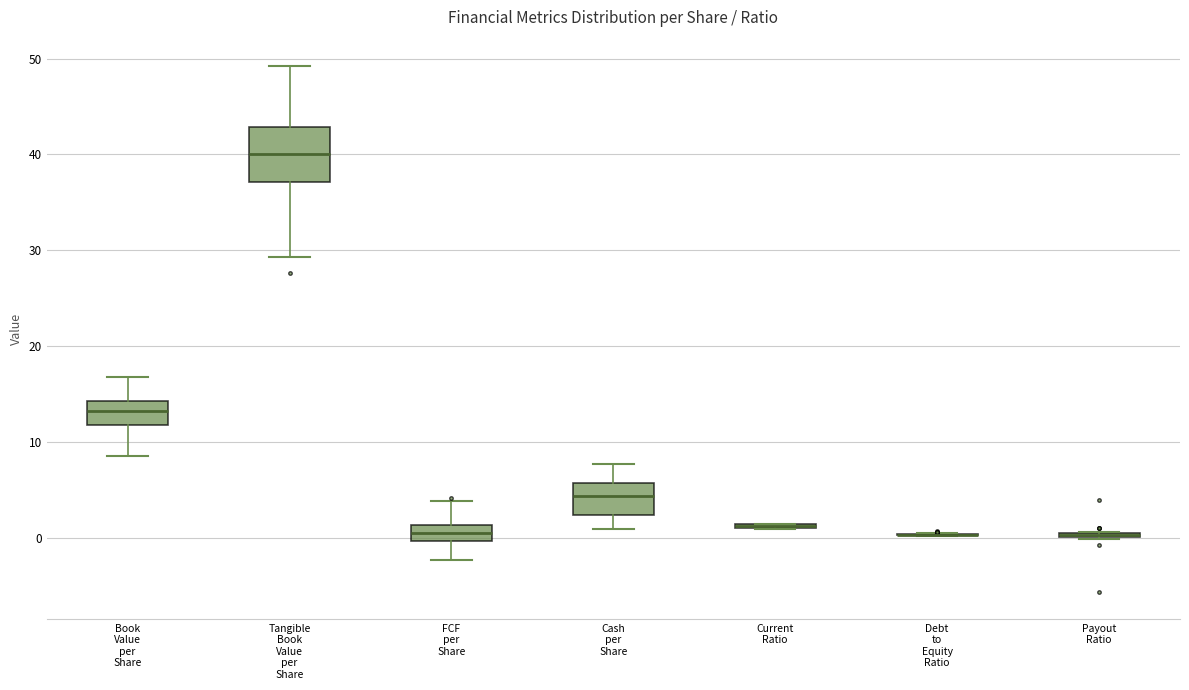

Reading left to right, read every box against the y-axis: the position of its median line, the range the box covers, and the ends of its whiskers. The values are not printed on the chart, so give them approximately, as read against the axis.

Book Value per Share: median 13, box 12 to 14, whiskers 9 to 17
Tangible Book Value per Share: median 40, box 37 to 43, whiskers 29 to 49
FCF per Share: median 0 (inside the box), box 0 to 1, whiskers -2 to 4
Cash per Share: median 4, box 2 to 6, whiskers 1 to 8
Current Ratio: box collapsed to a line at 1, whiskers 1 to 2
Debt to Equity Ratio: box collapsed to a line at 0, whiskers 0 to 0
Payout Ratio: box collapsed to a line at 0, whiskers 0 to 1